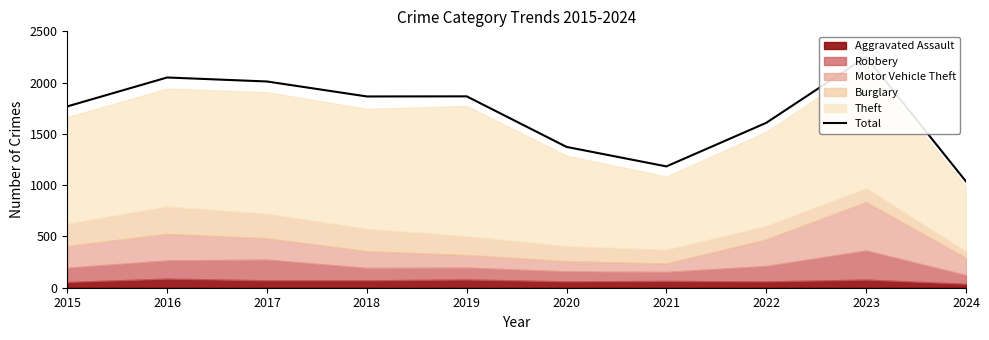

How many lines are shown in the chart?

1